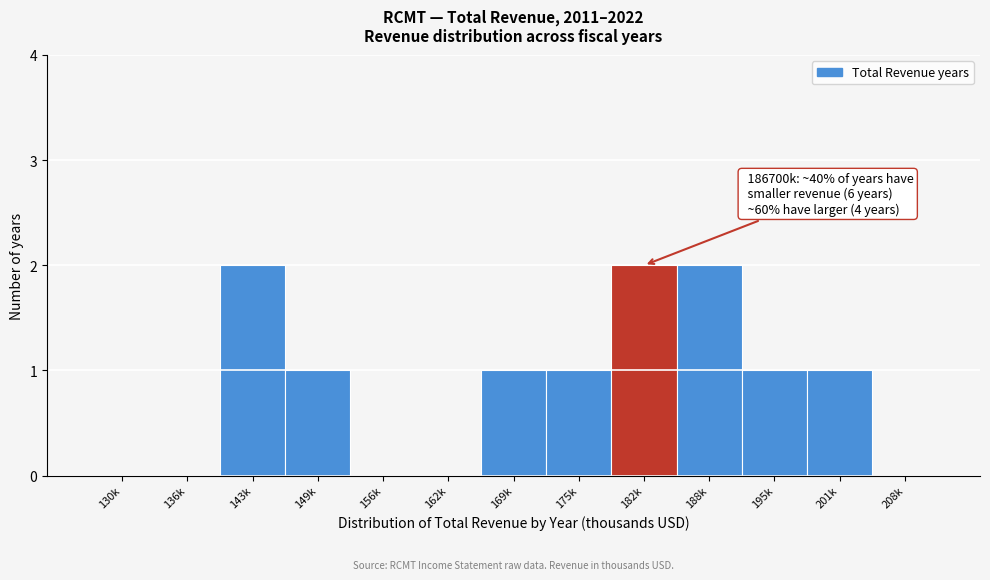

Reading left to right, what are all the values shown in this chart?

130k=0	136k=0	143k=2	149k=1	156k=0	162k=0	169k=1	175k=1	182k=2	188k=2	195k=1	201k=1	208k=0